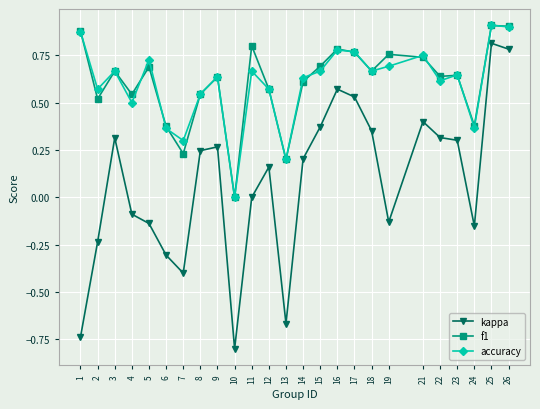

What is the smallest value displayed?

-0.8